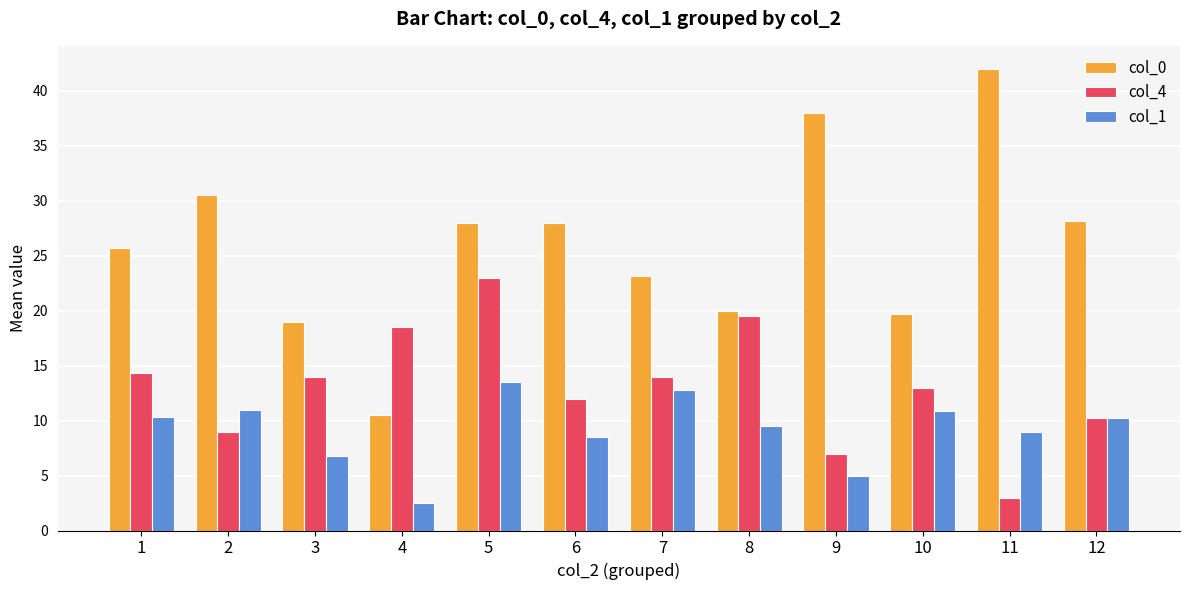

What is the approximate value of col_4 at 2?

9.0